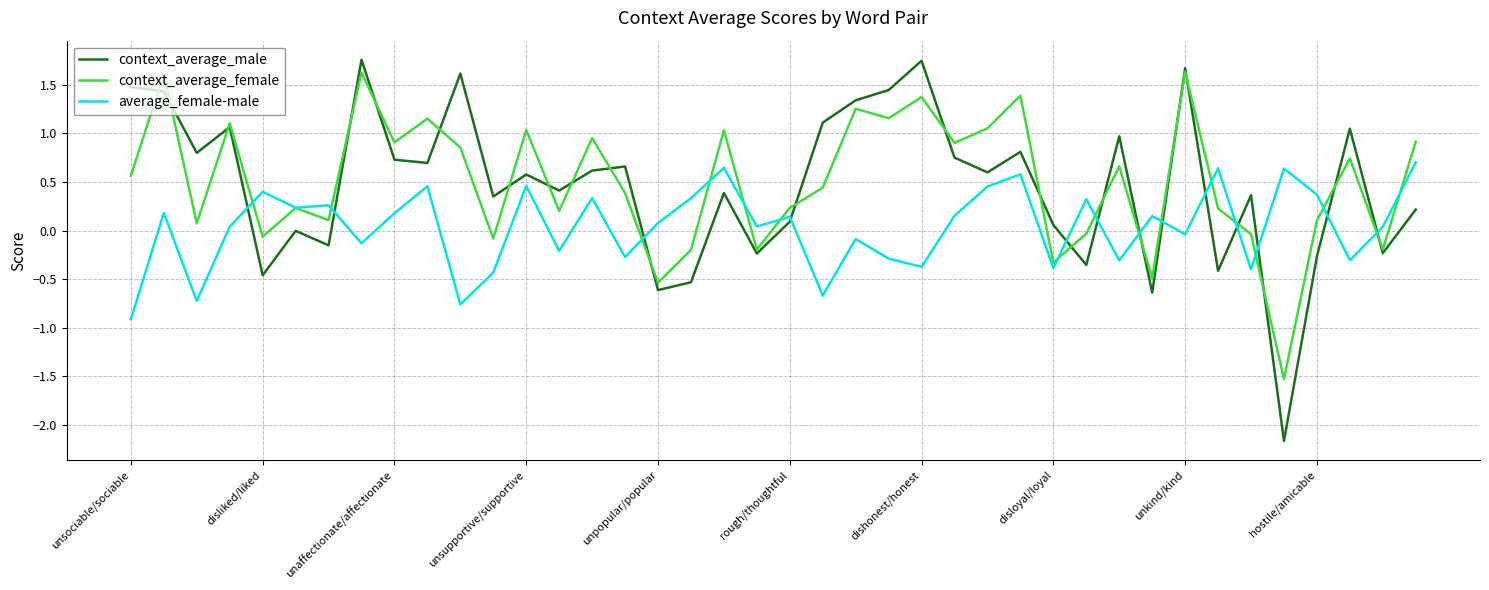

What is the smallest value displayed?

-2.2